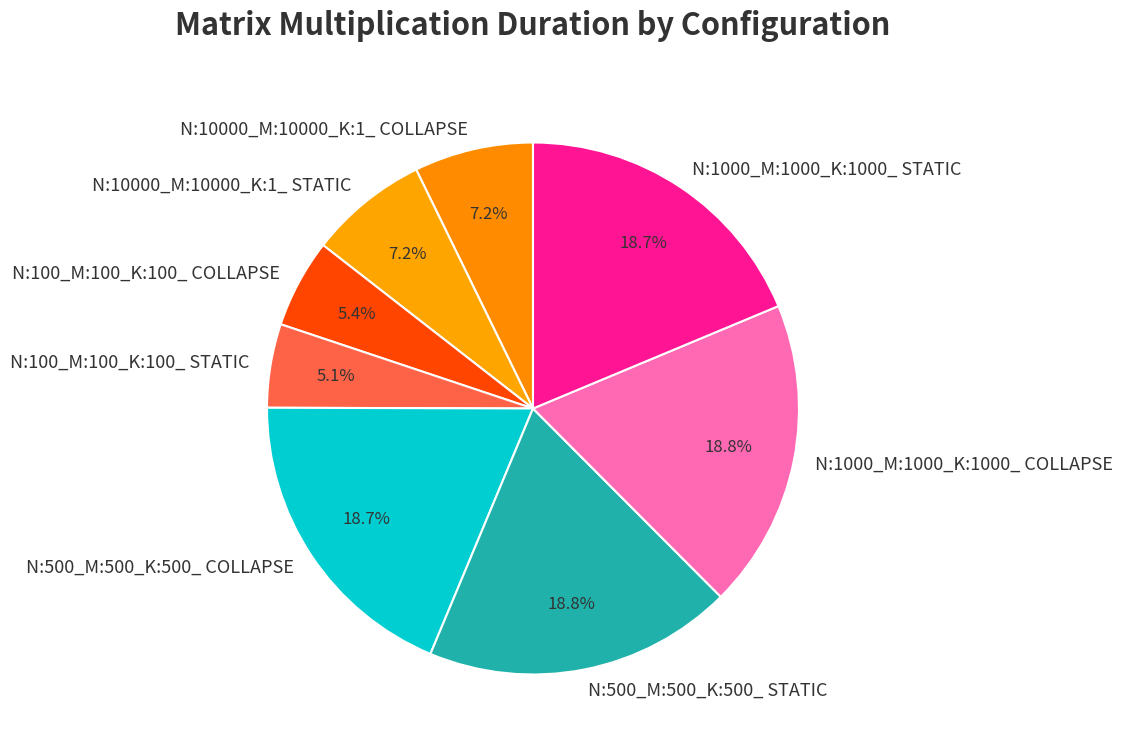

To the nearest percent, what portion does N:500_M:500_K:500_ STATIC represent?

19%